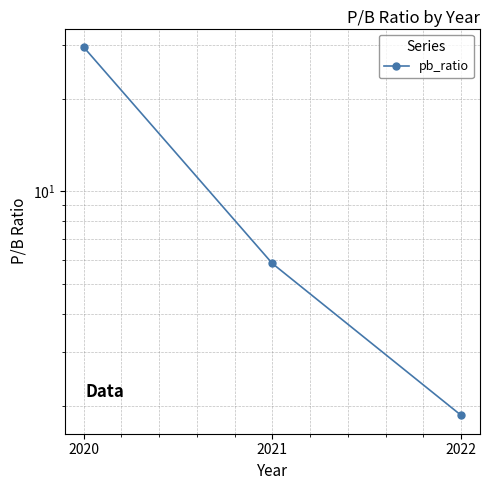

What is the sum of all values?

37.2